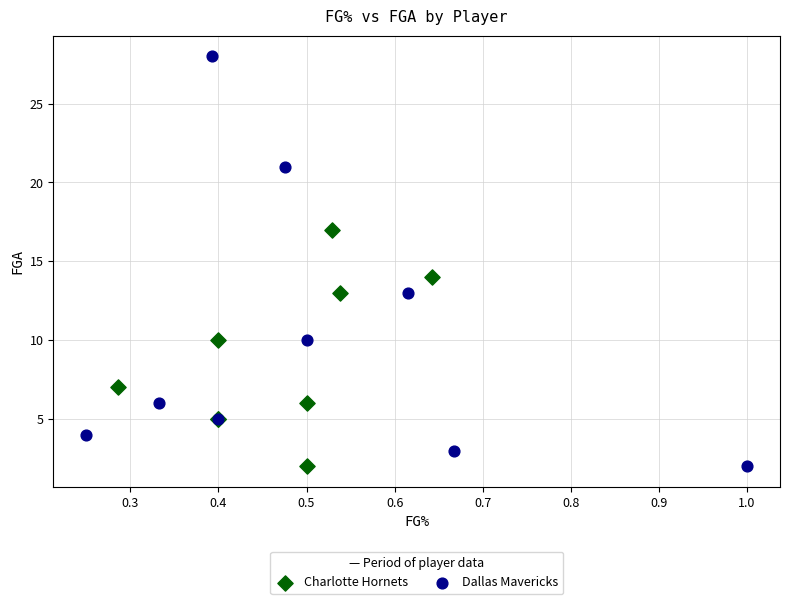

Which series has the largest Y range (max minus min)?

Dallas Mavericks